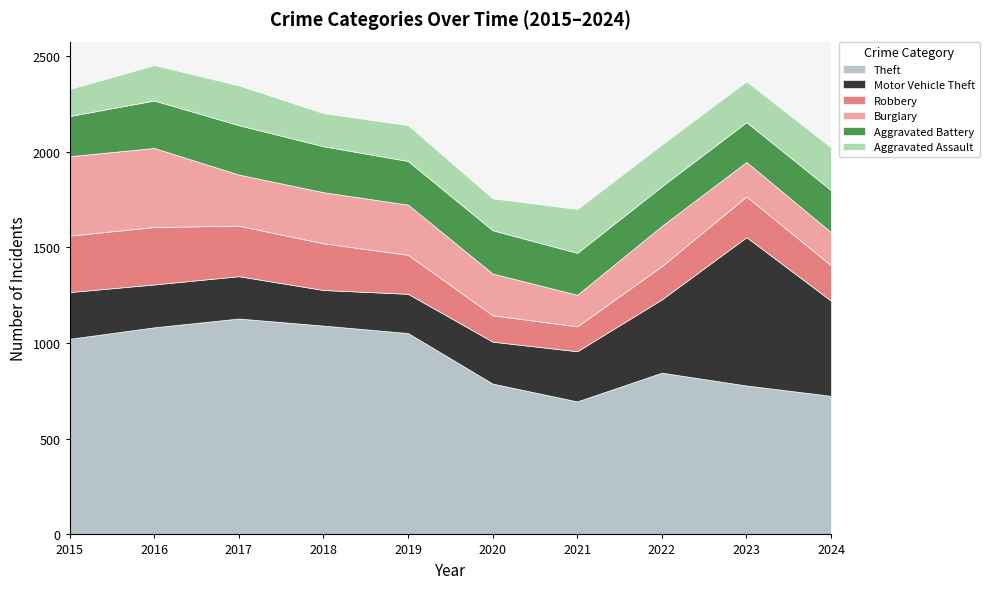

Which has a higher value, 2019 or 2016?

2016